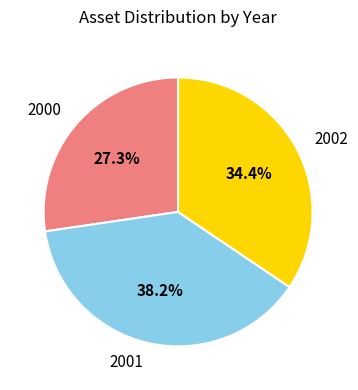

Is there a majority slice in this chart?

No